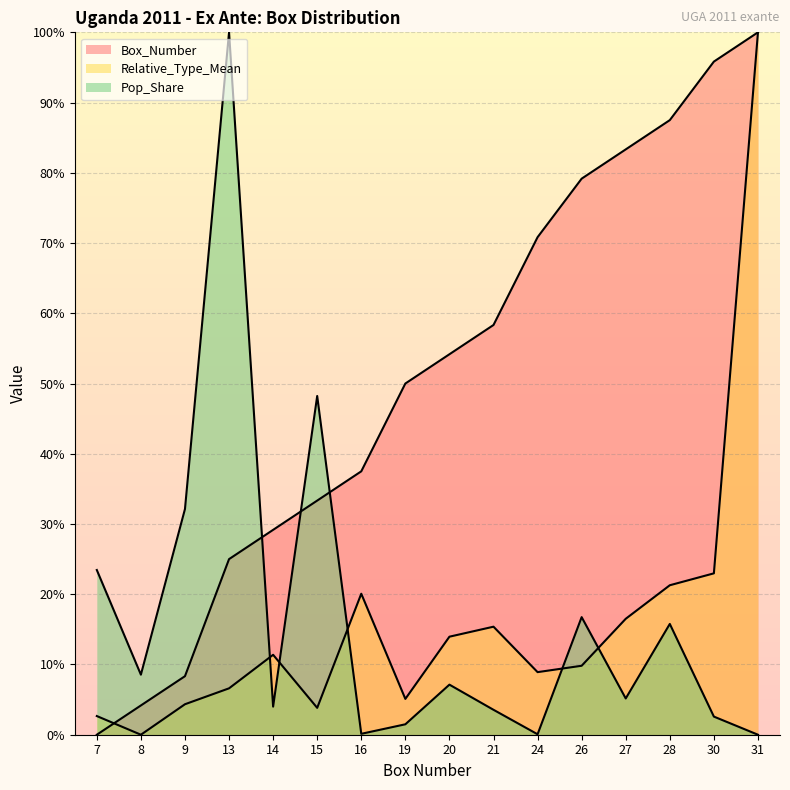

Between 9 and 31, which series saw the biggest shift?

Relative_Type_Mean